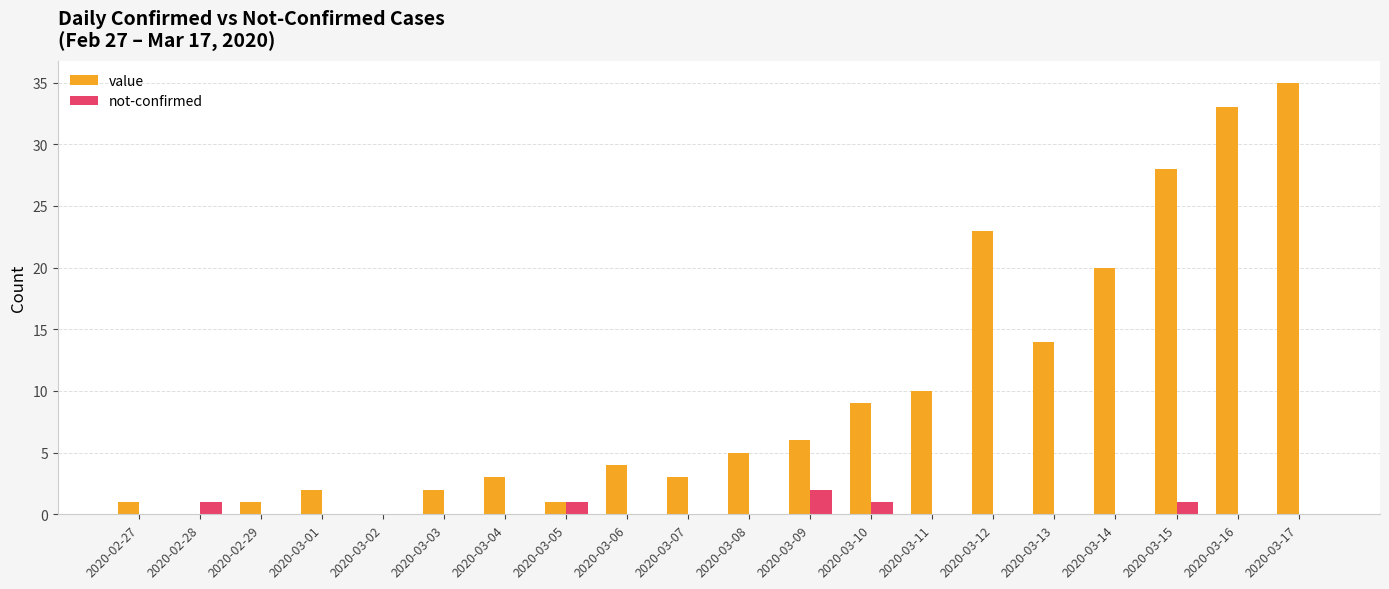

What is the total value across all series at 2020-03-07?

3